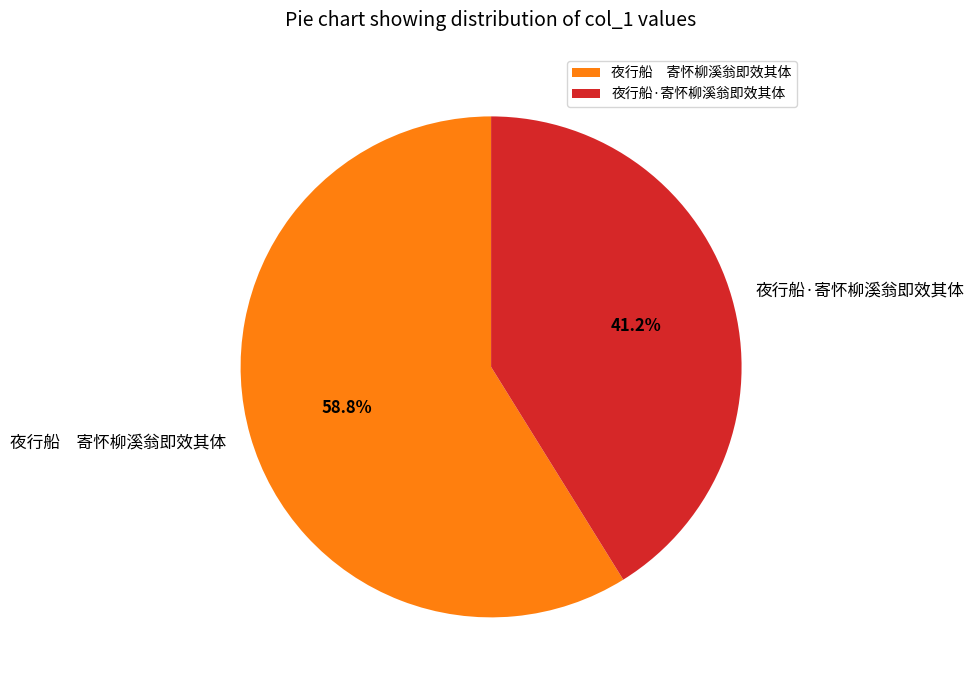

Which category has the biggest portion of the pie?

夜行船 寄怀柳溪翁即效其体